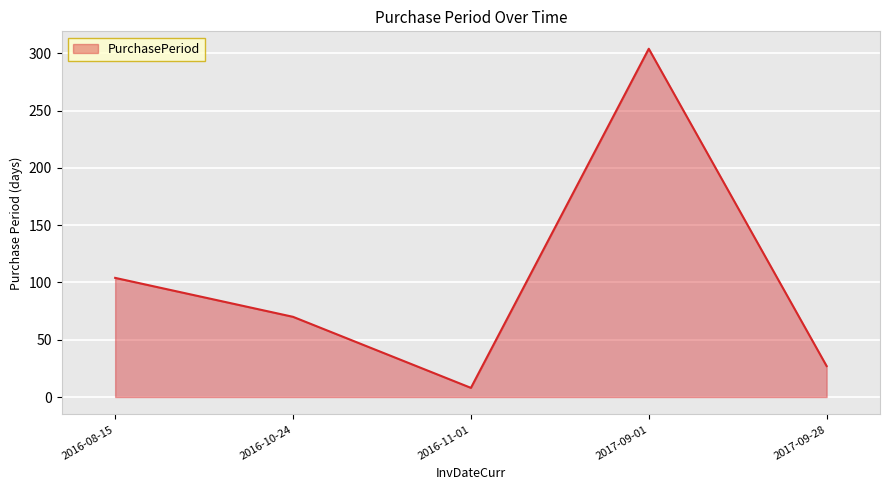

What value does the data have at 2016-10-24, to the nearest 5?

70